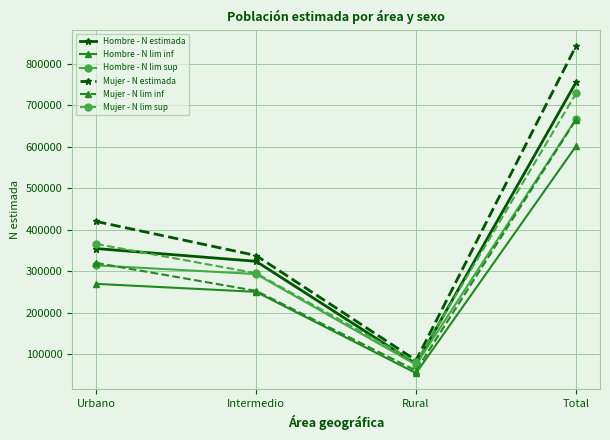

List the labels in order of Mujer - N estimada value, smallest first.

Rural, Intermedio, Urbano, Total